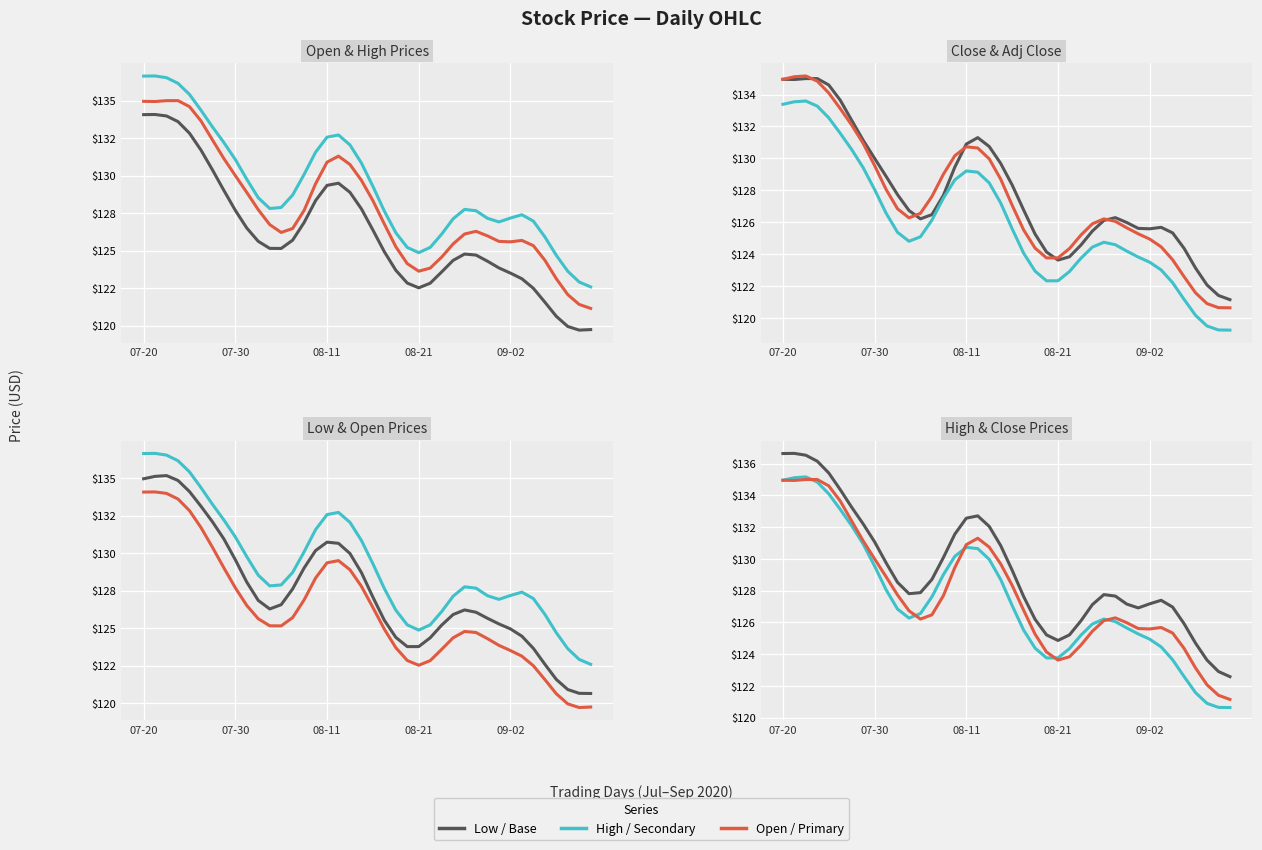

What is the sum of the High values at 15 and 28?

259.3